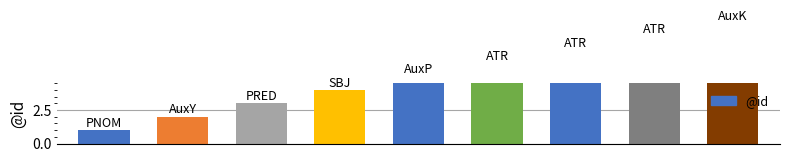

Reading left to right, what are all the values shown in this chart?

0=1	1=2	2=3	3=4	4=5	5=6	6=7	7=8	8=9